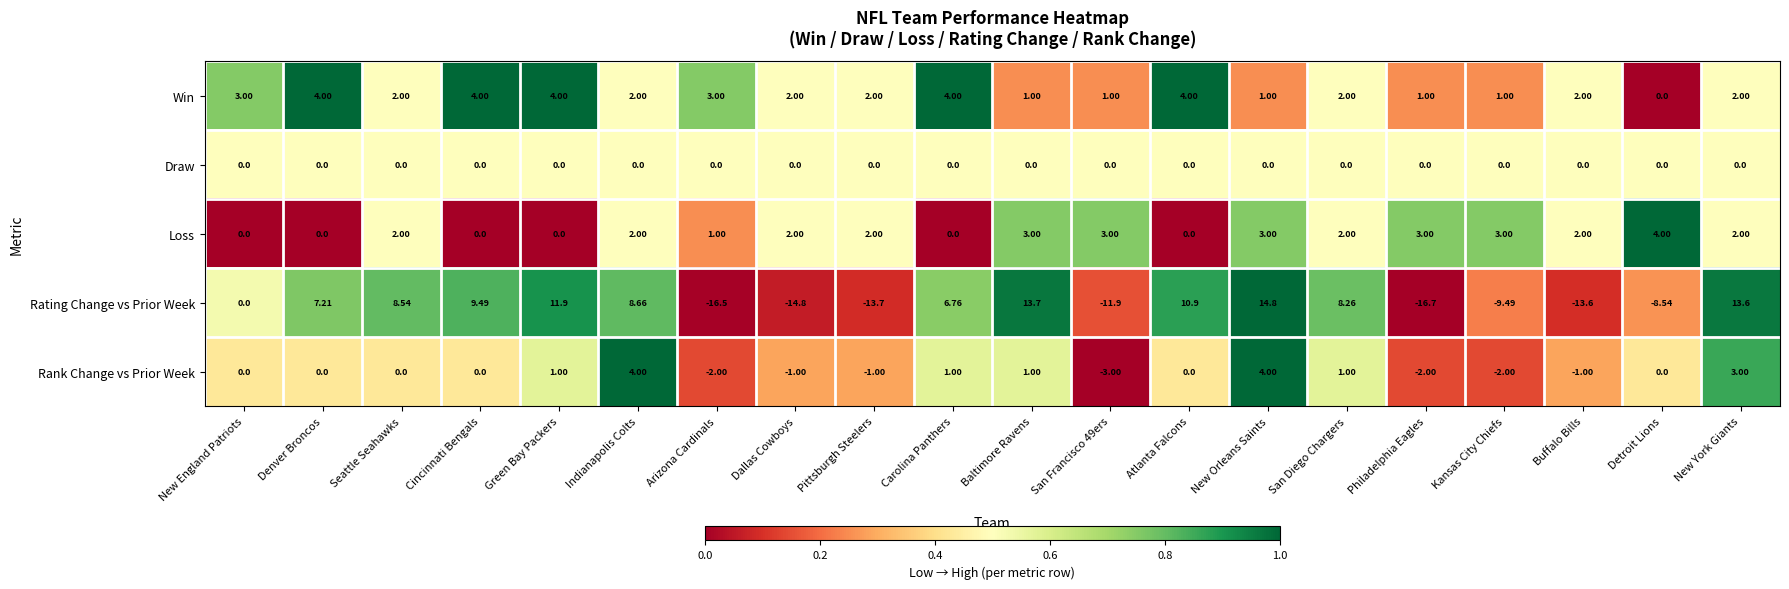

At San Francisco 49ers, list the series in order from smallest to largest.

Rating Change vs Prior Week, Rank Change vs Prior Week, Draw, Win, Loss